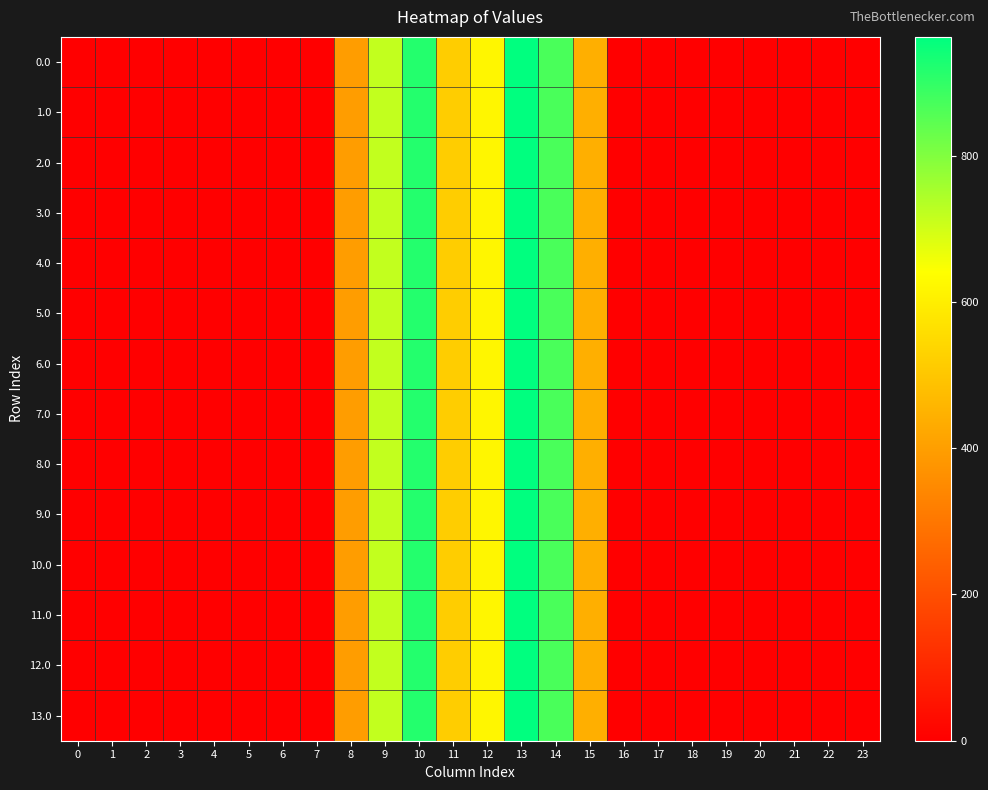

Between 13 and 22, which is larger?

13